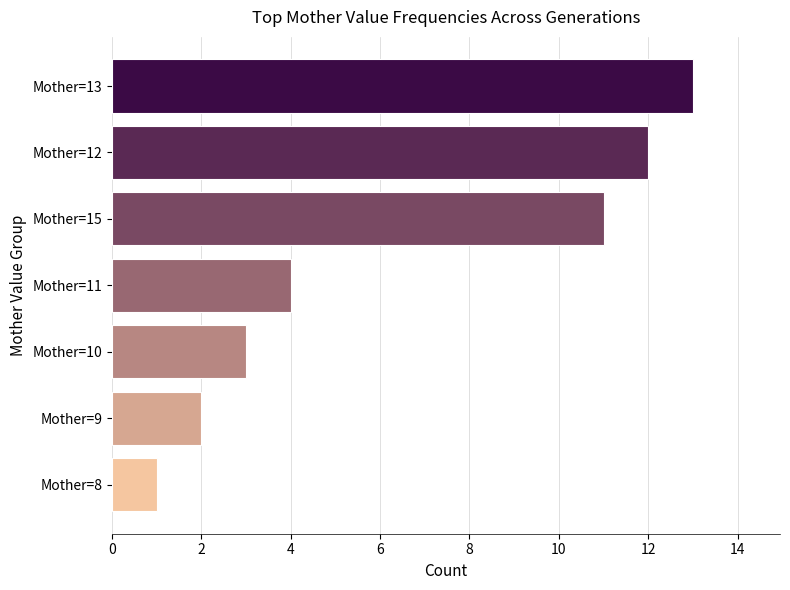

How many bars are there in total?

7